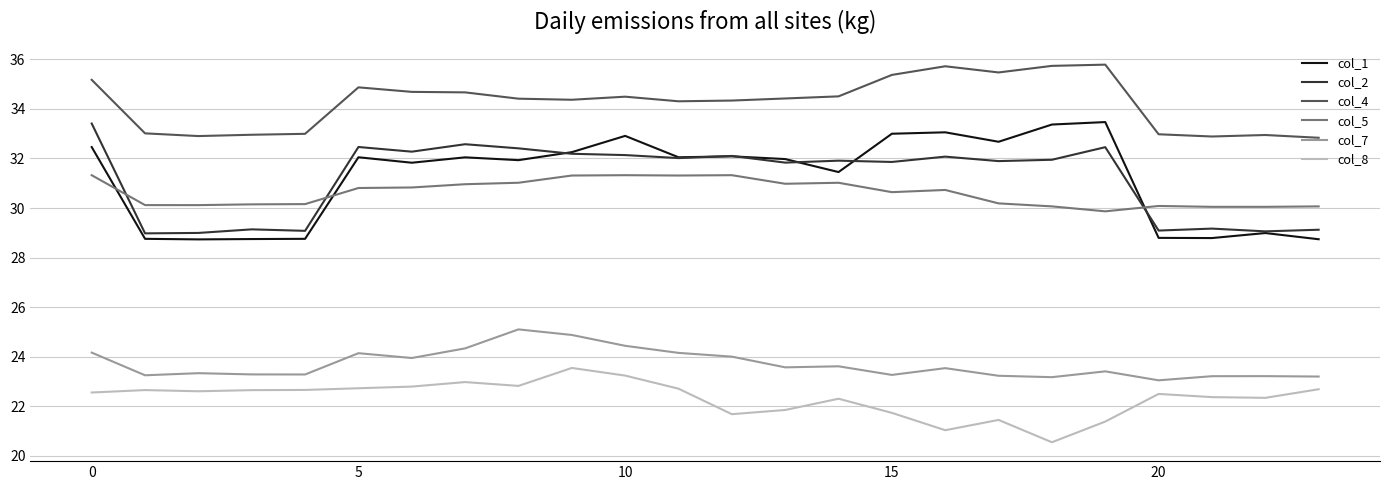

Which series has the largest total across all categories?

col_4